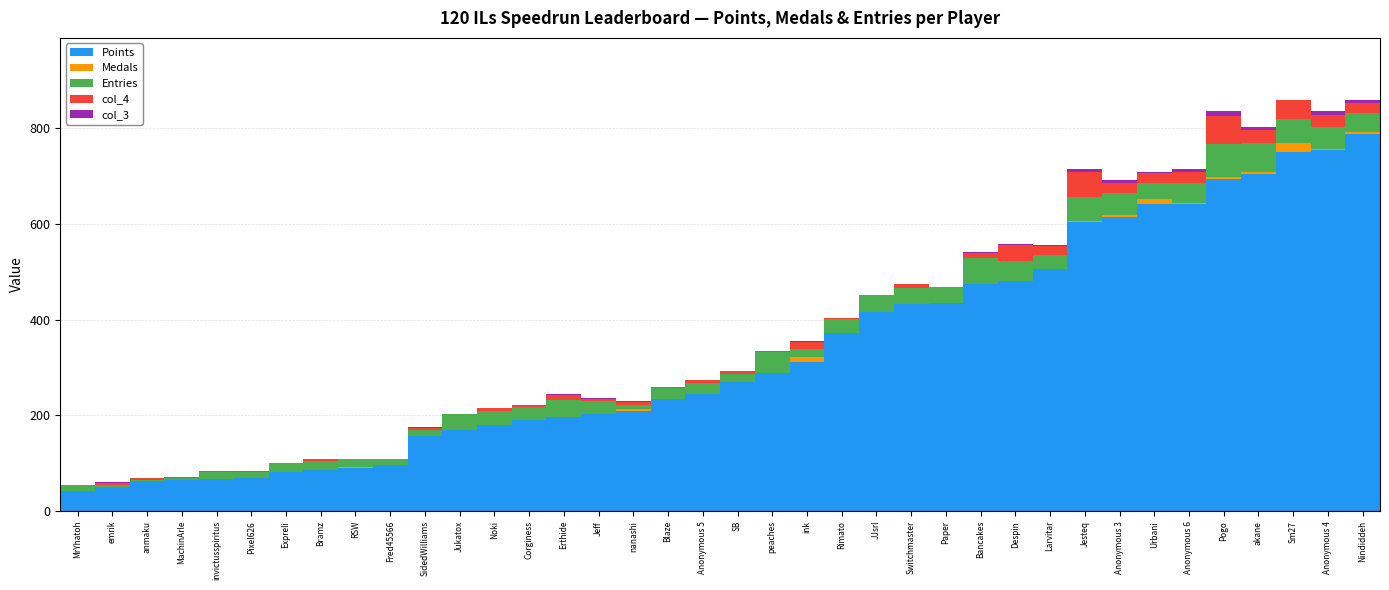

True or false: Points has a value of 1104 at akane.

False